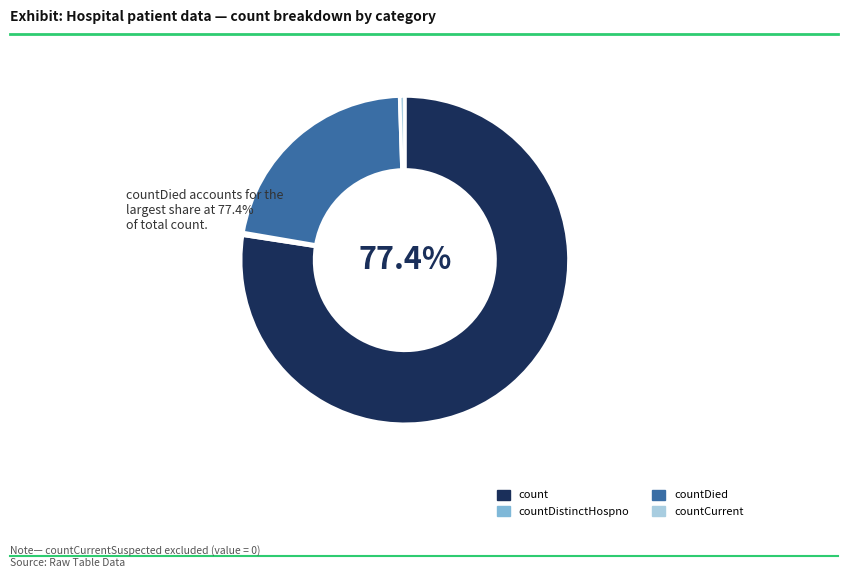

Which has a higher value, count or countDied?

count